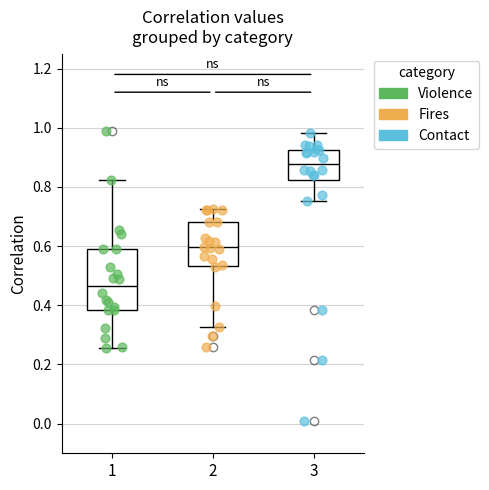

Reading left to right, read every box against the y-axis: the position of its median line, the range the box covers, and the ends of its whiskers. The values are not printed on the chart, so give them approximately, as read against the axis.

1: median 0.46, box 0.38 to 0.60, whiskers 0.26 to 0.82
2: median 0.60, box 0.54 to 0.68, whiskers 0.32 to 0.72
3: median 0.88, box 0.82 to 0.92, whiskers 0.76 to 0.98